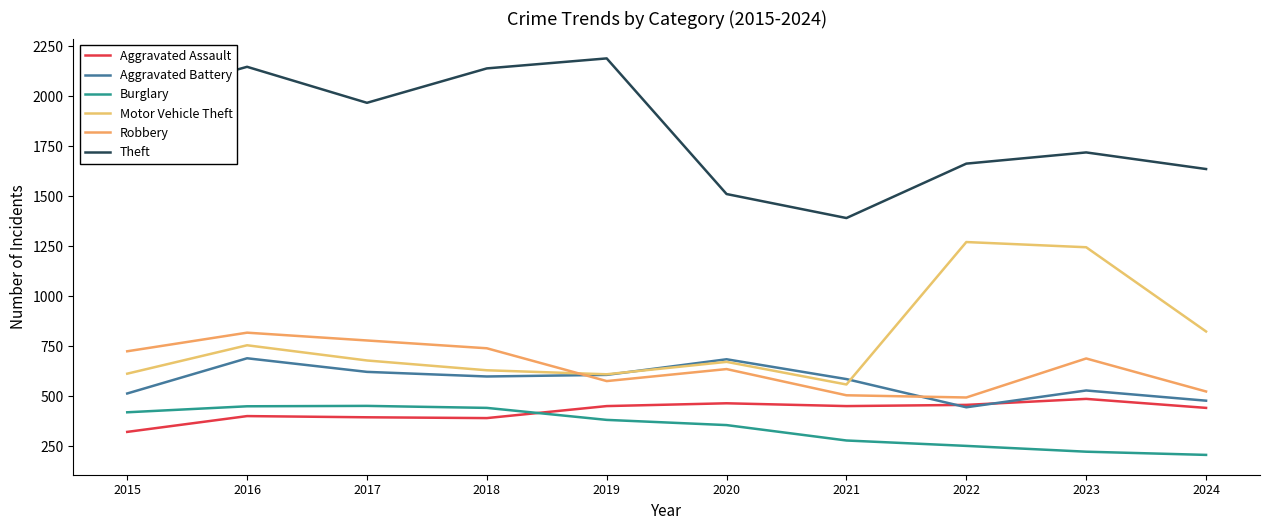

Rank the series at 2022 from highest to lowest value.

Theft, Motor Vehicle Theft, Robbery, Aggravated Assault, Aggravated Battery, Burglary